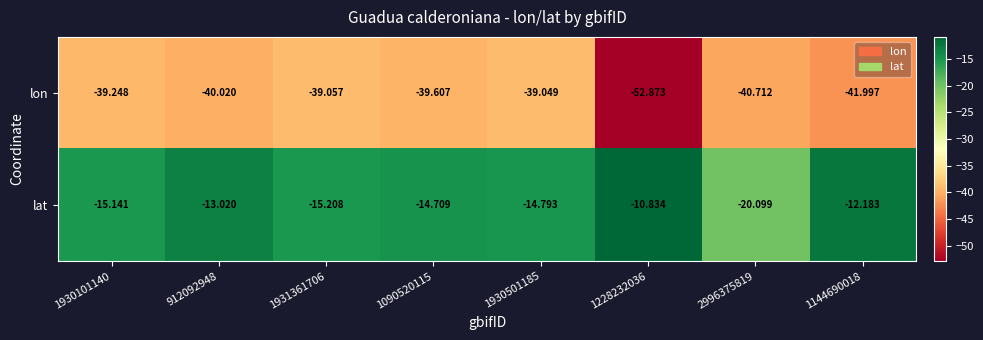

Which series changed the most between 1090520115 and 1228232036?

lon